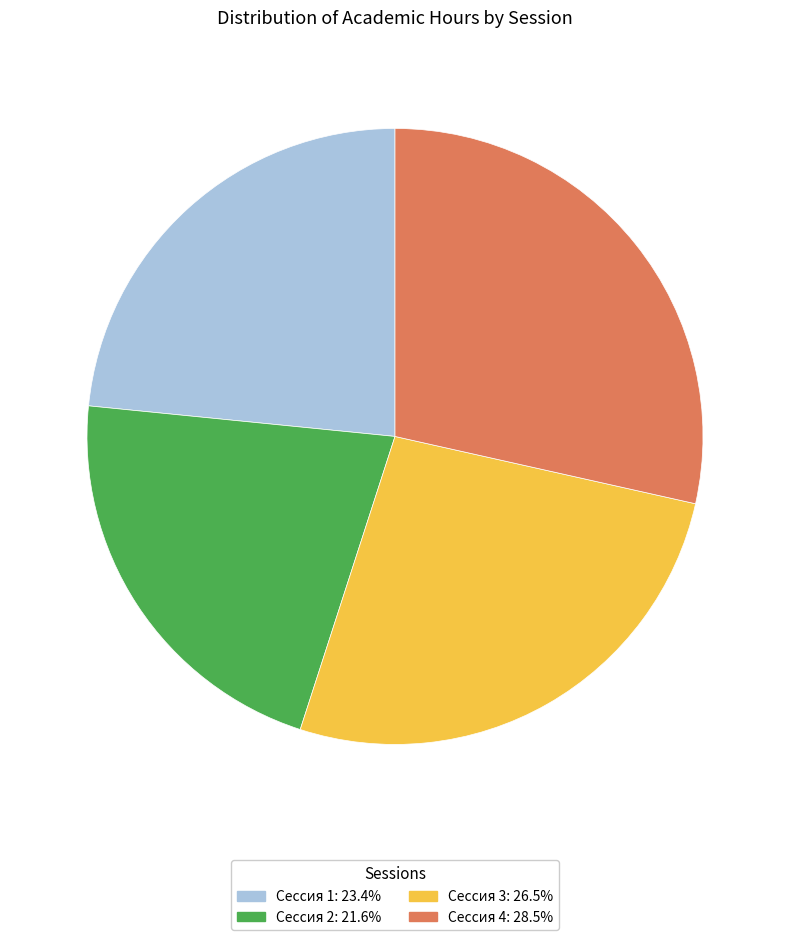

Combined, do Сессия 2 and Сессия 3 account for over 50%?

No